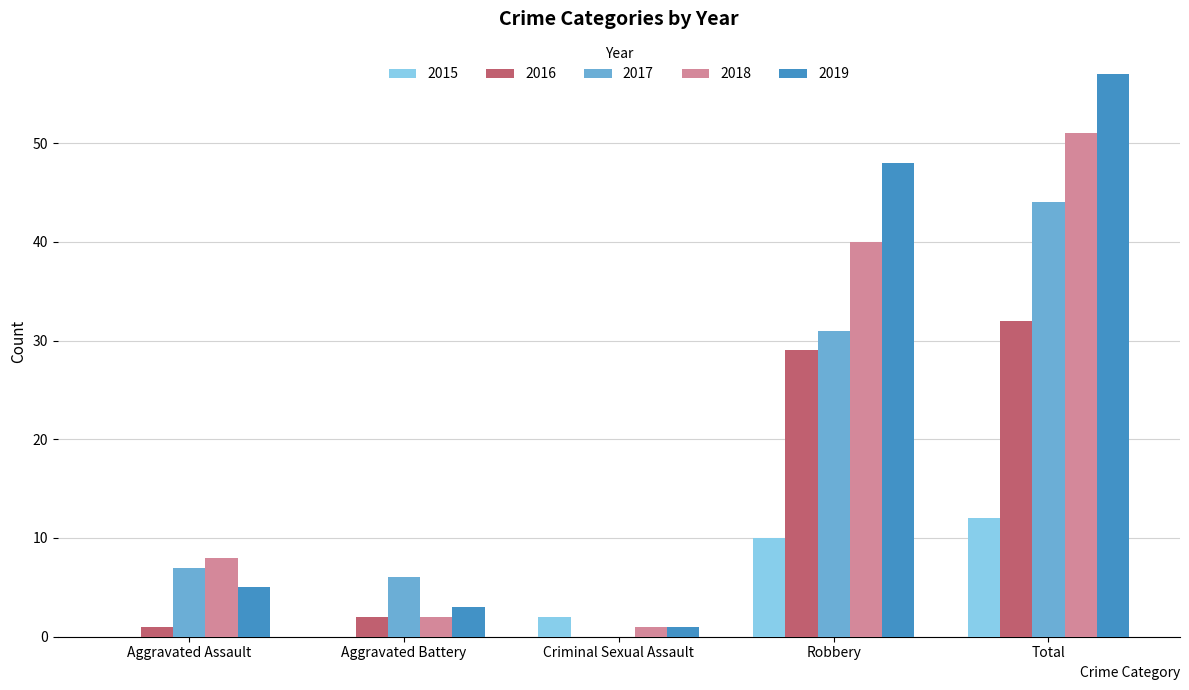

What is the difference between the 2018 values at Criminal Sexual Assault and Total?

50